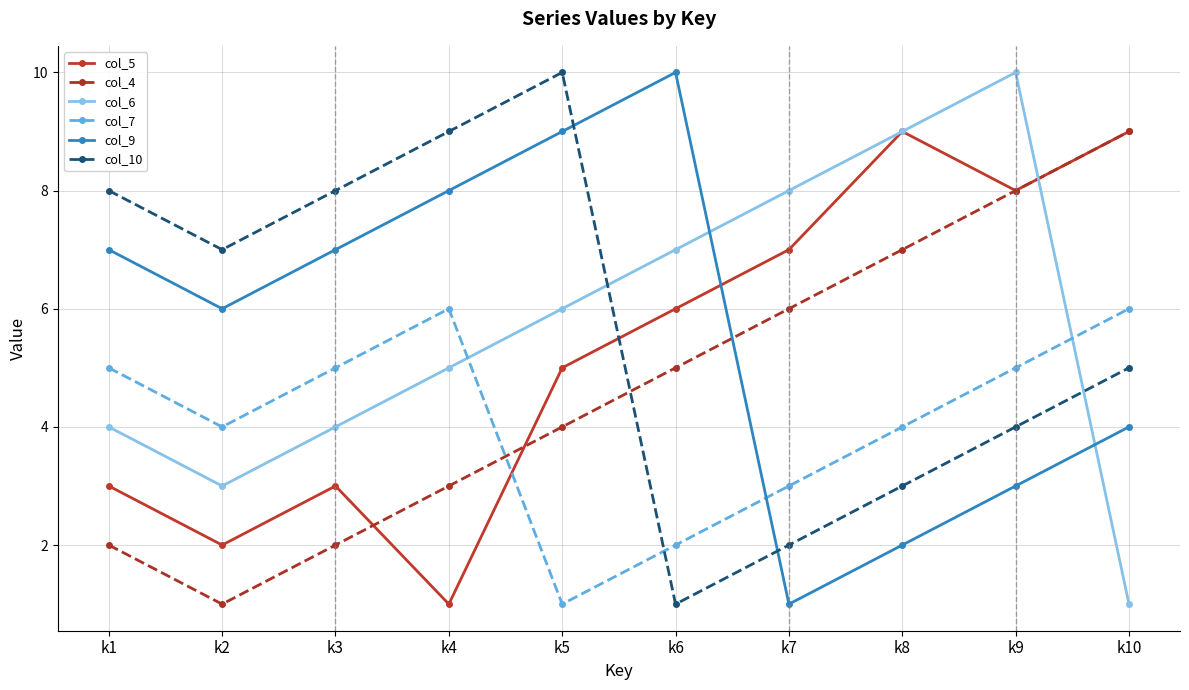

Is the value of col_7 at k5 greater than the value of col_10 at k10?

No